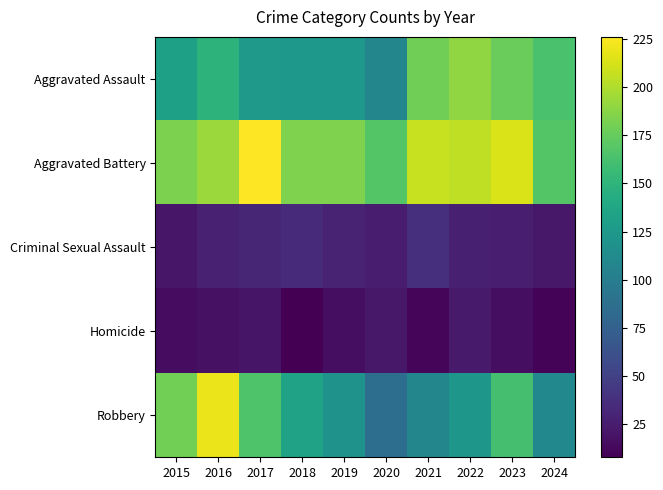

What is the smallest value displayed?

8